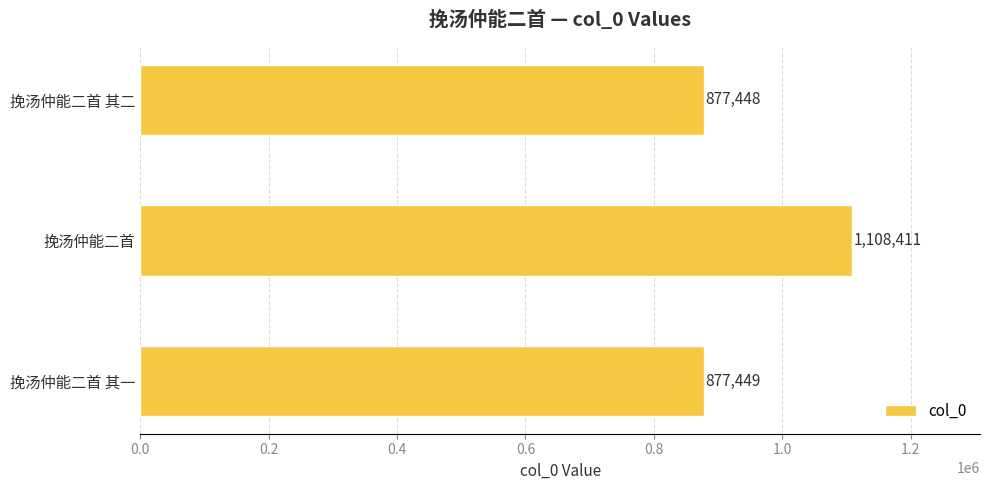

At which label is the value closest to 992929?

挽汤仲能二首 其一